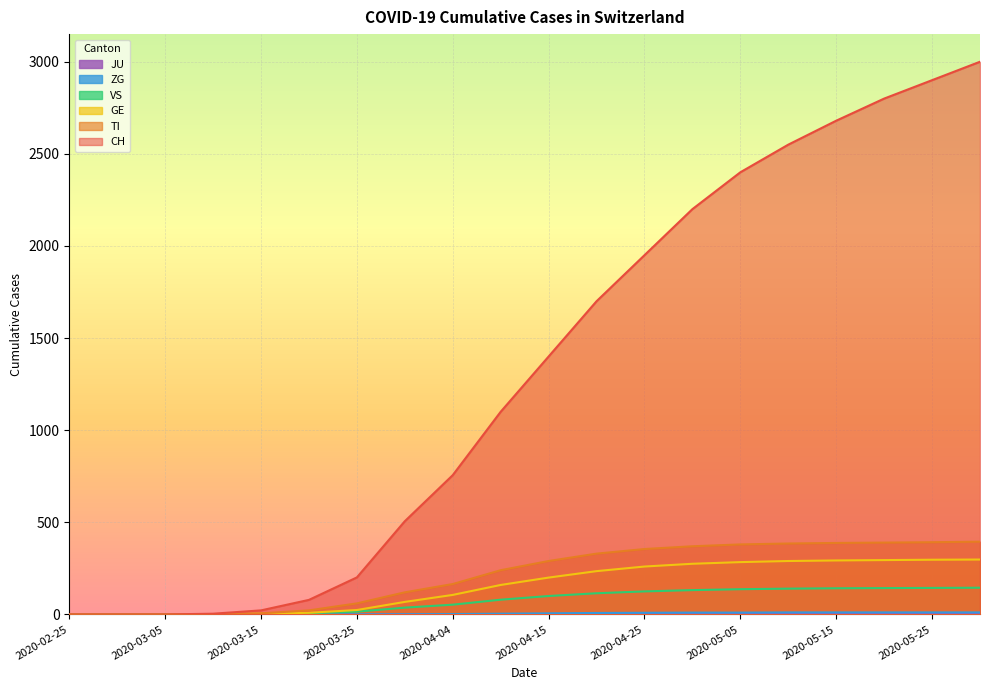

True or false: TI has more than 0 points higher than both neighbors.

False